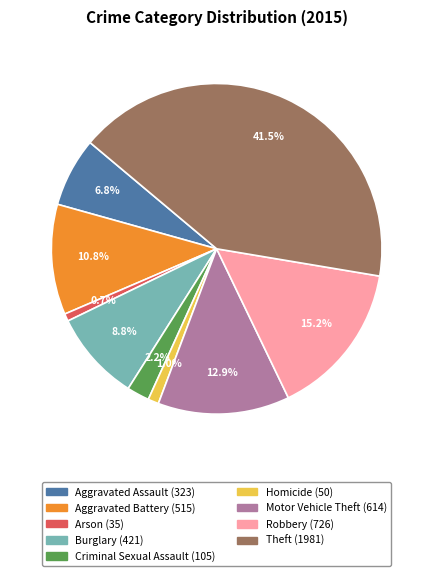

True or false: Theft accounts for 56% of the total.

False